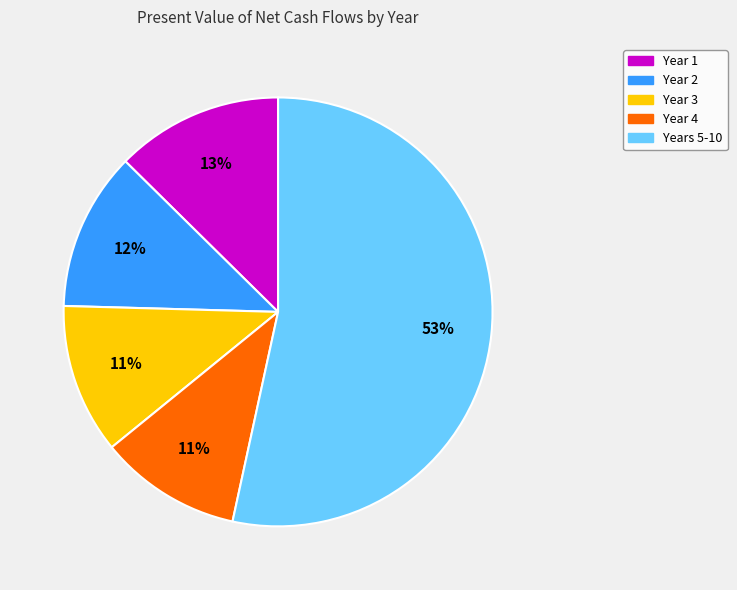

To the nearest percent, what percentage of the pie is Year 2?

12%